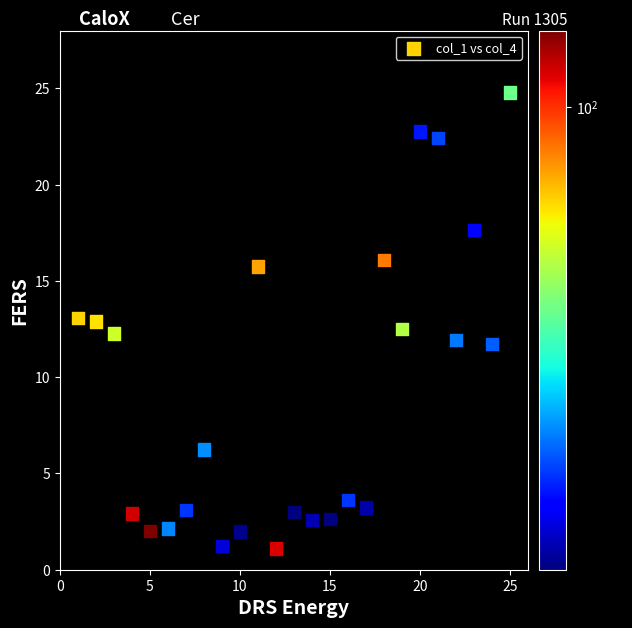

What is the range of Y values (max minus min)?

23.7